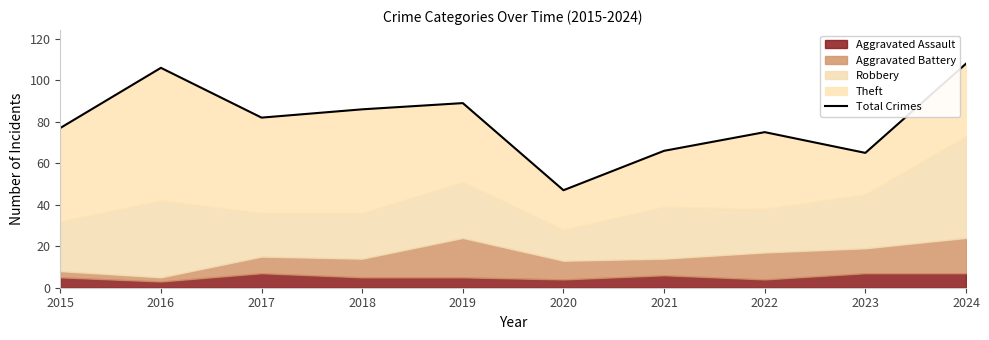

Where is the first local maximum?

2016